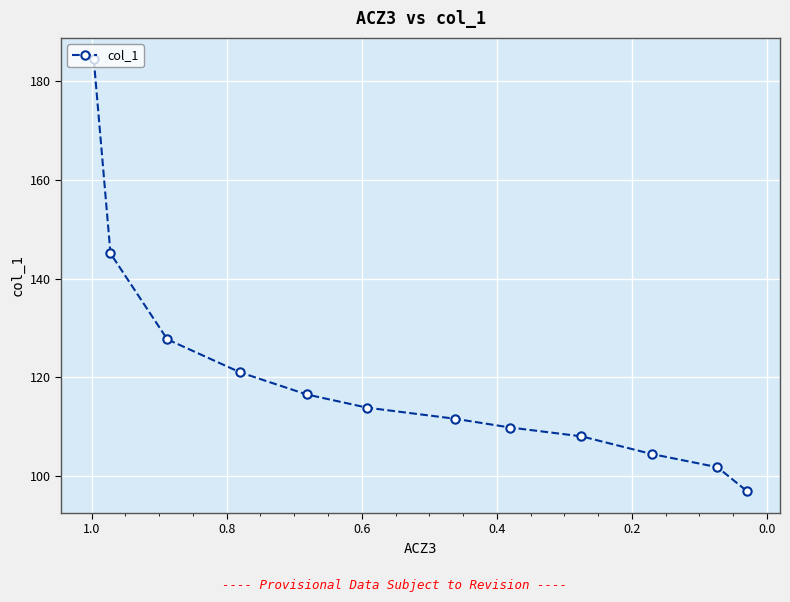

What is the greatest value displayed?

184.4